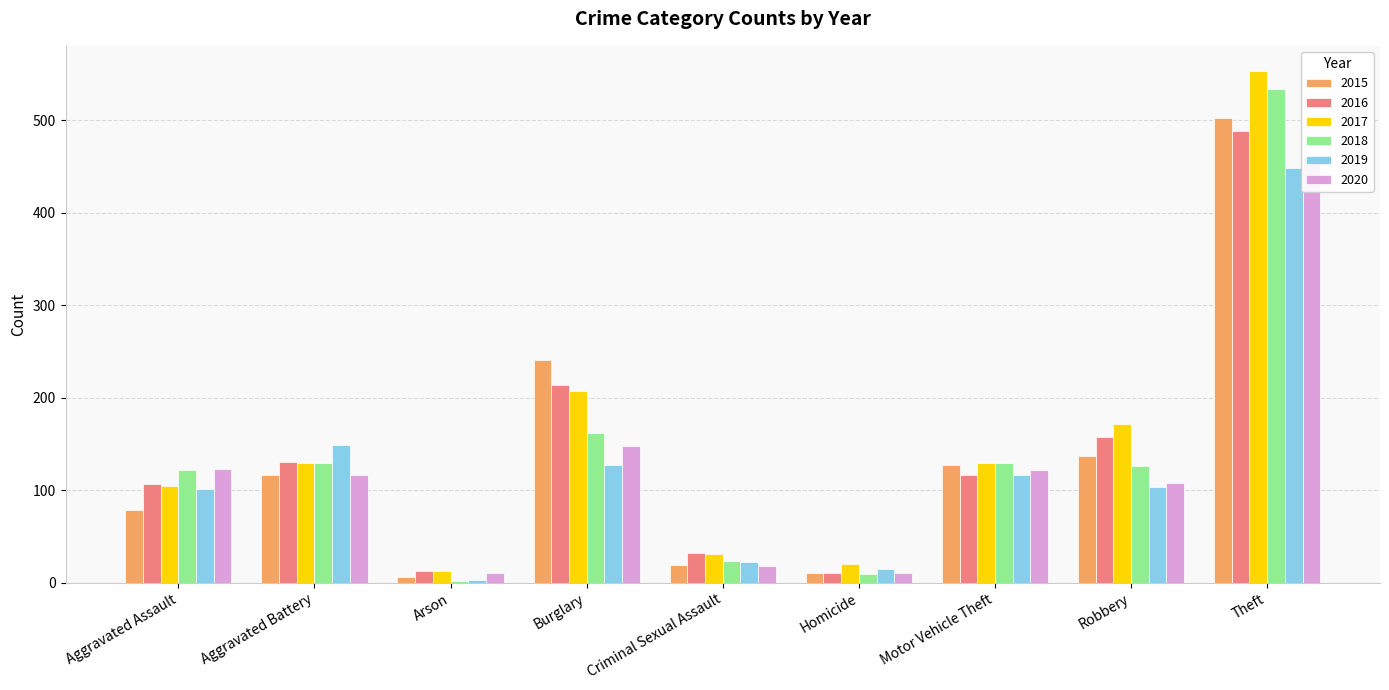

Rank the series by their maximum value, from highest to lowest.

2017, 2018, 2015, 2016, 2020, 2019